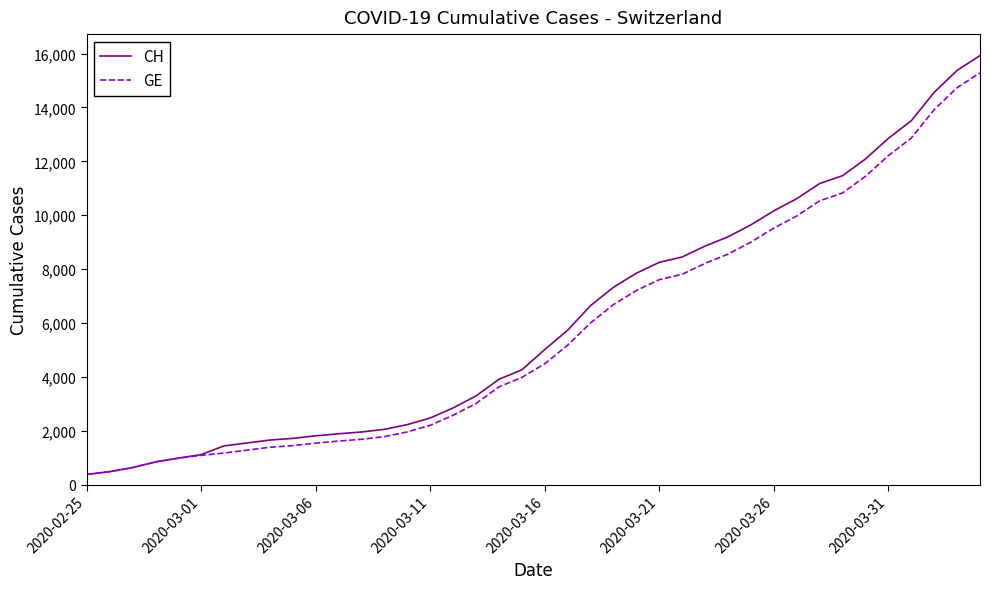

What is the difference between the maximum and second lowest values in the CH series?

15447